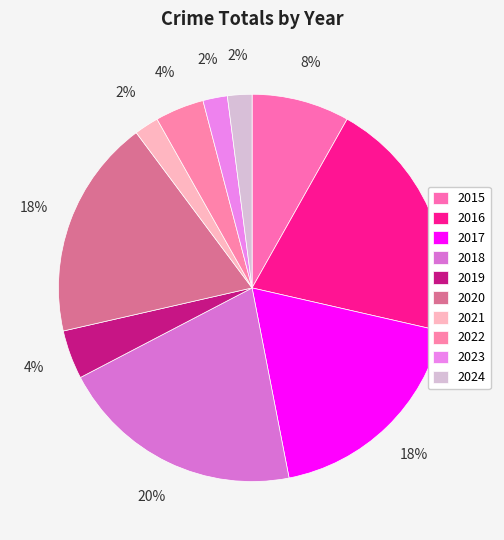

Which category has the biggest portion of the pie?

2016